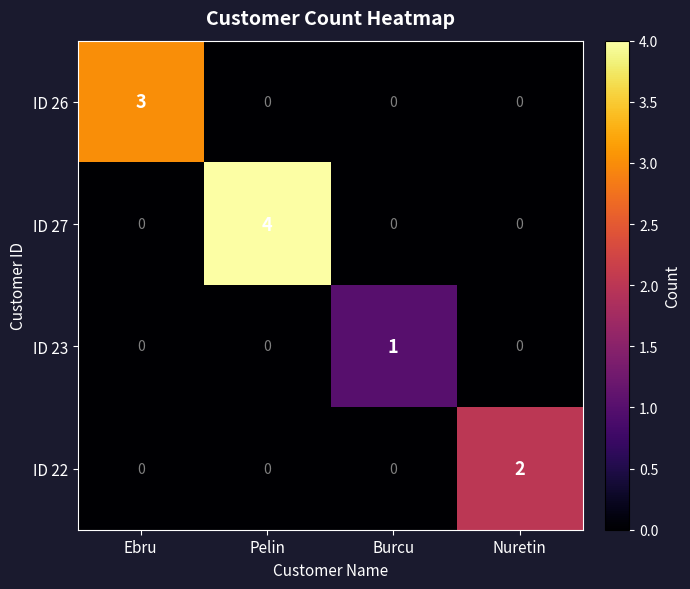

What is the difference between the maximum and minimum values in the ID 27 series?

4